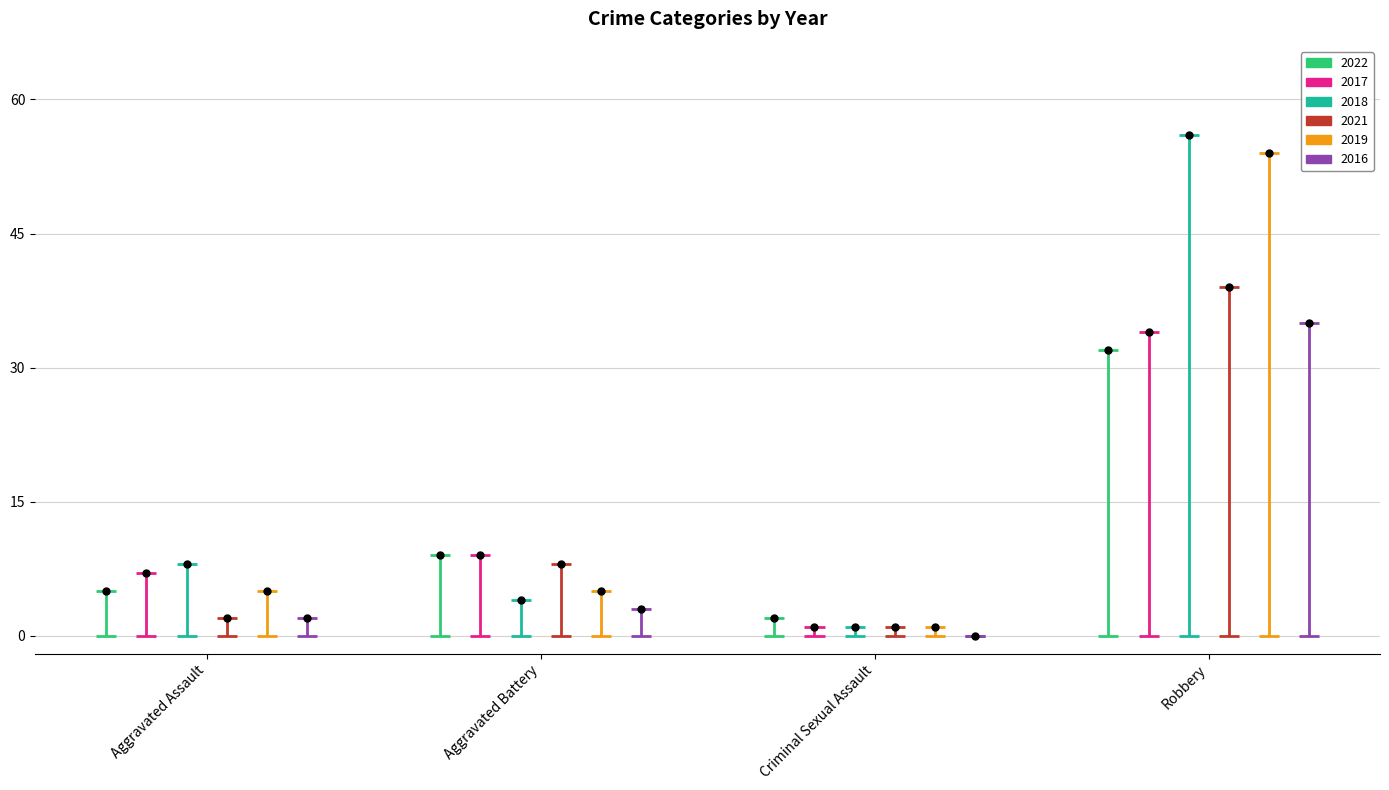

What is the label of the 4th point from the right?

Aggravated Assault